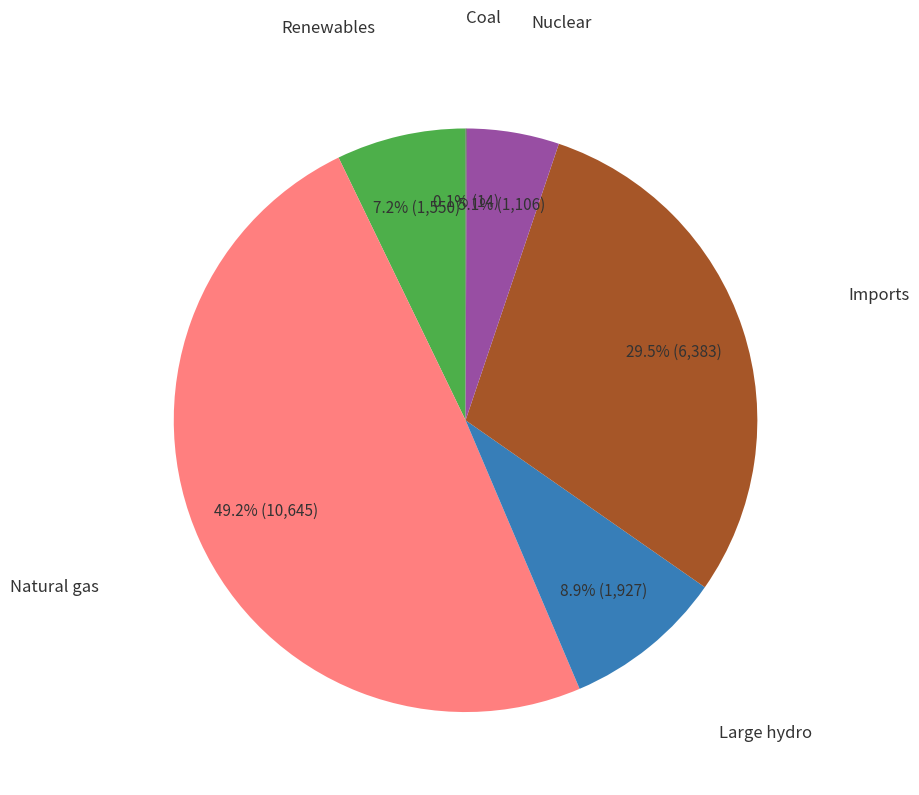

Is there a majority slice in this chart?

No